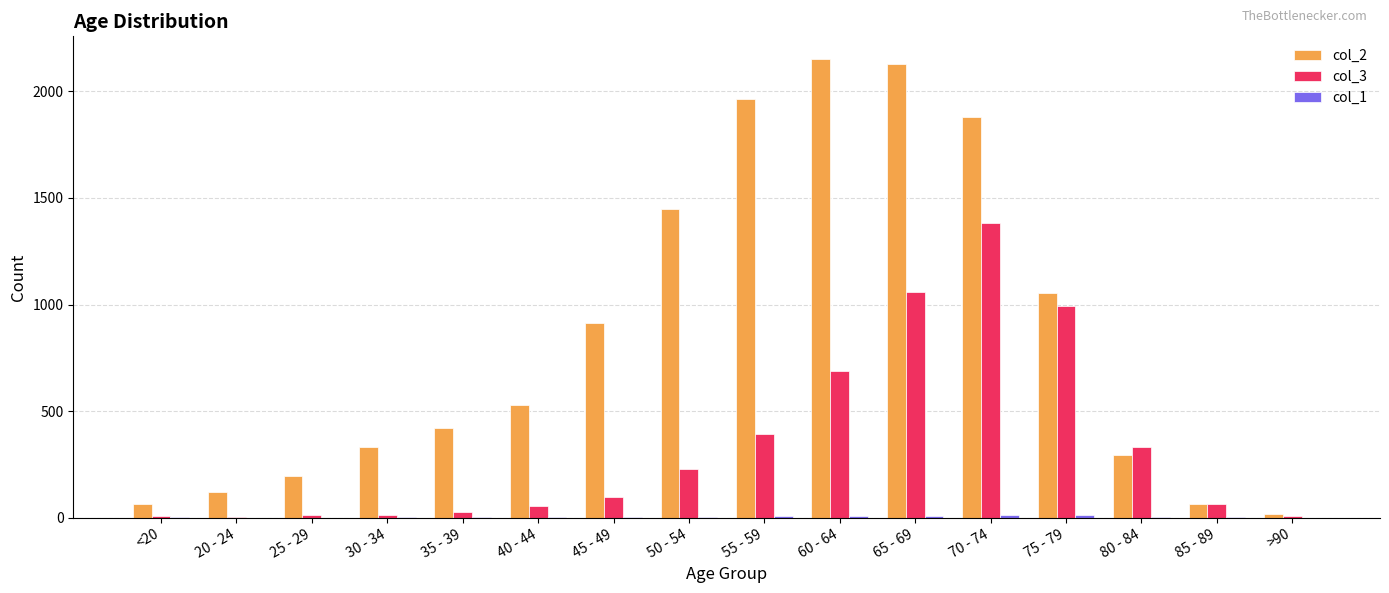

At which label is col_2 closest to 1083?

75 - 79